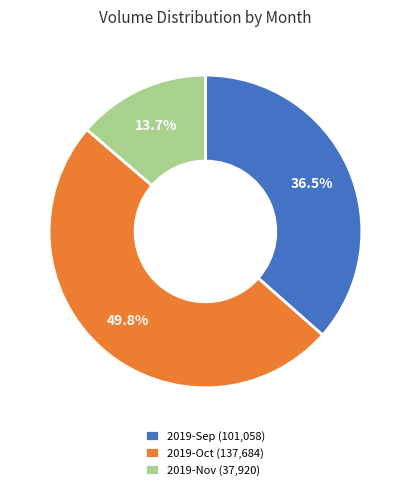

Count the number of slices in the pie.

3